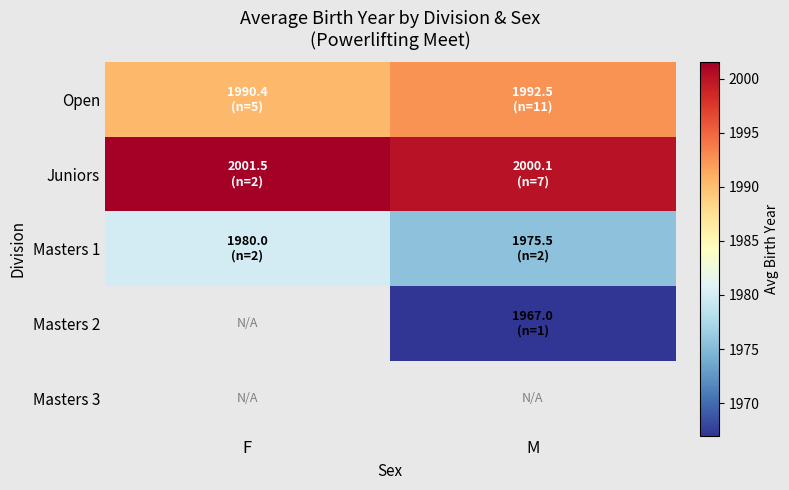

What is the average value of the Masters 1 series?

1977.8